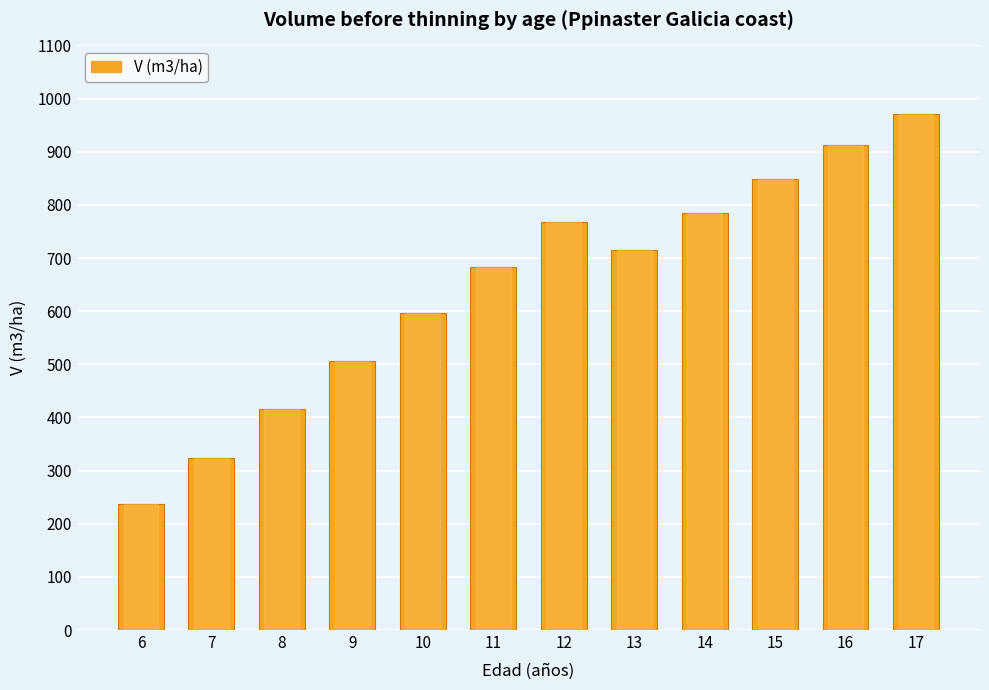

What is the greatest value displayed?

970.9